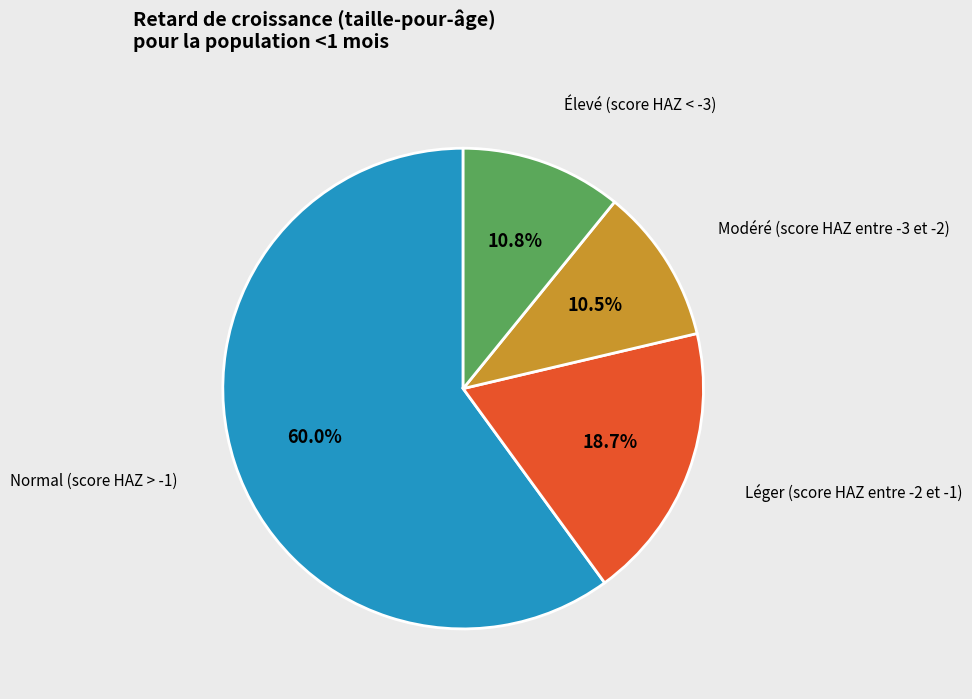

Is there a majority slice in this chart?

Yes